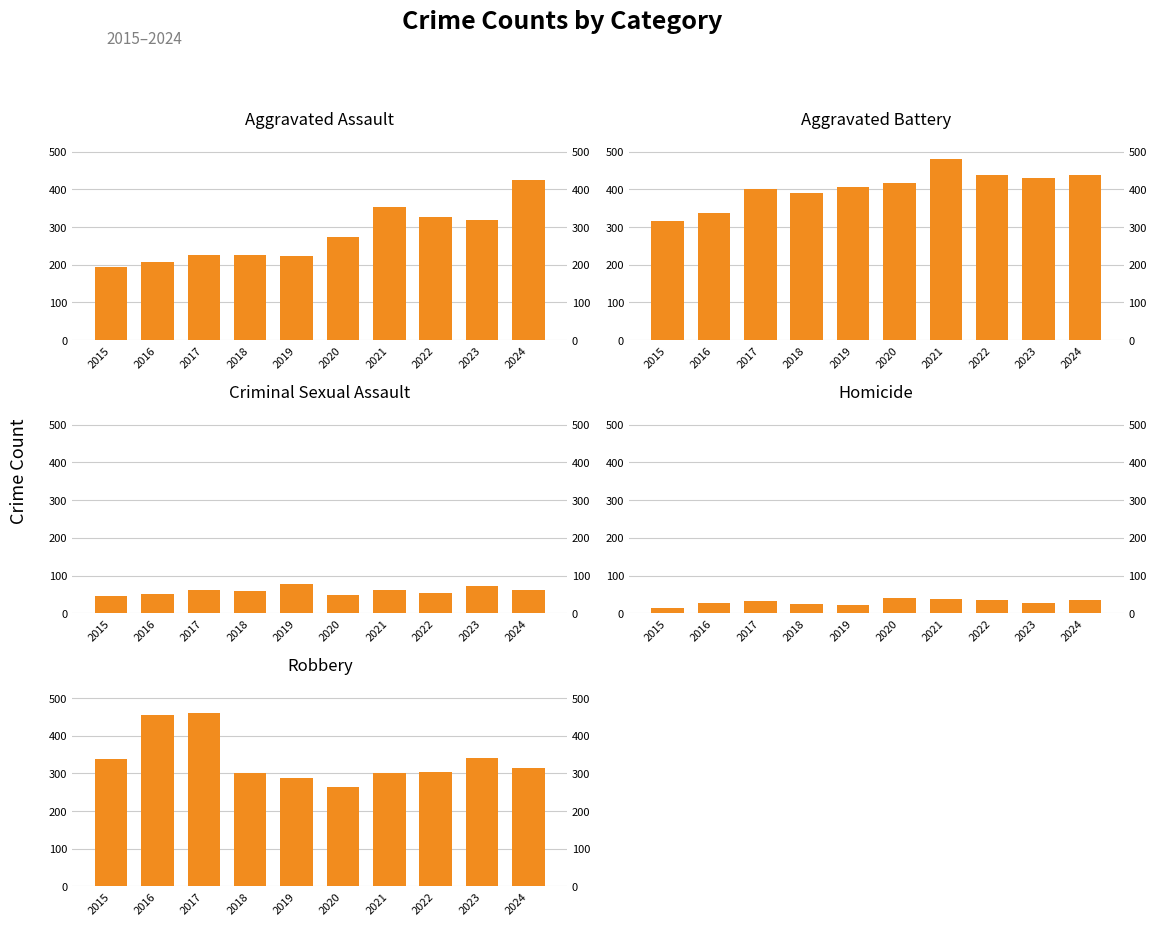

Does the chart contain any negative values?

No